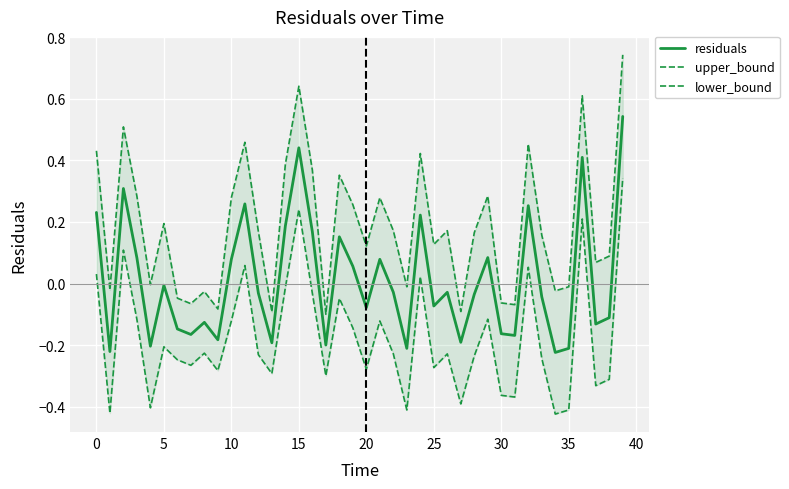

What is the value of the residuals point at the 19th from the left?

0.2